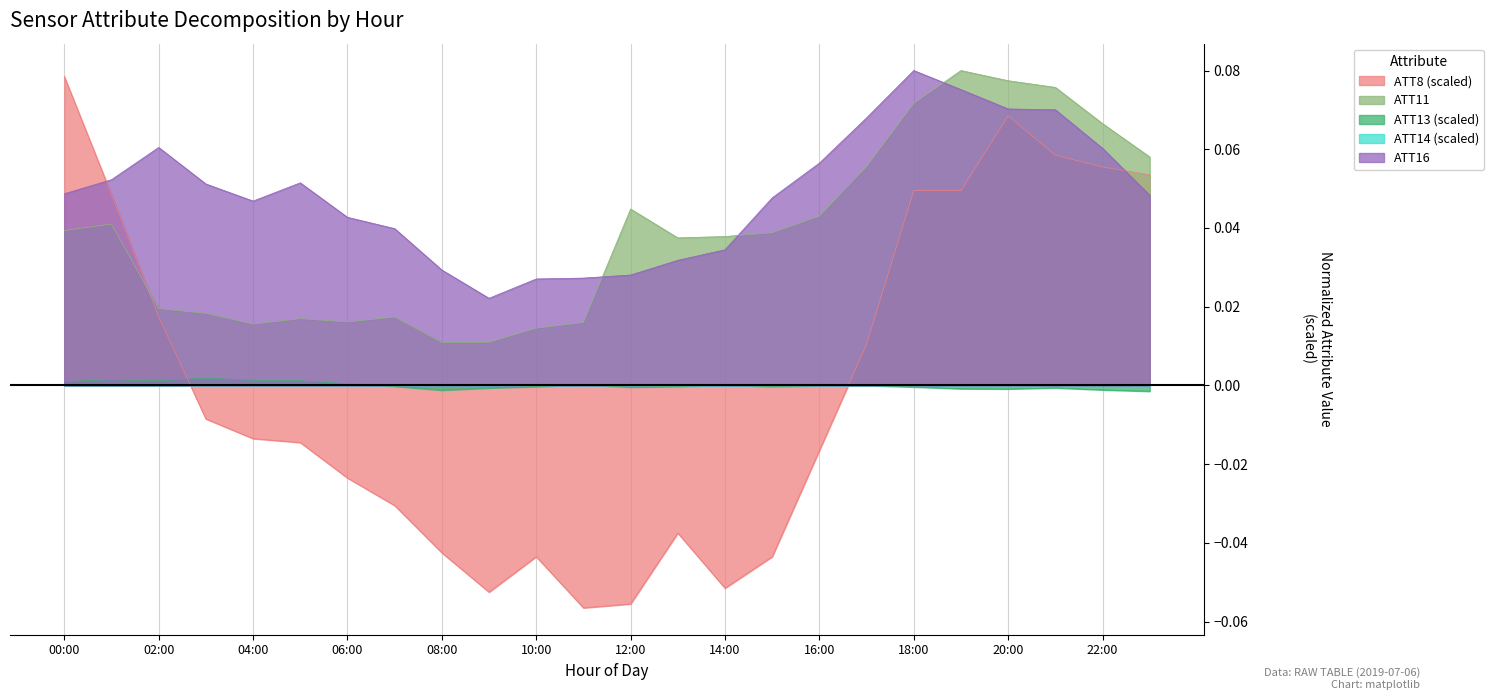

True or false: ATT11 has a value of 0.0 at 5.

True